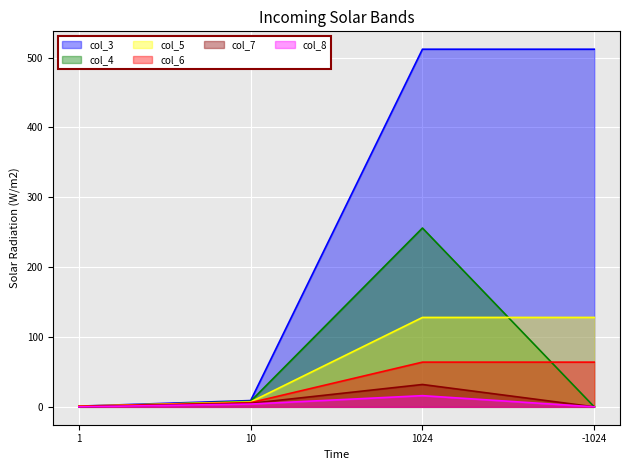

Reading right to left, what are all the values shown in this chart?

col_3: 512	512	9	1
col_4: 0	256	8	0
col_5: 128	128	7	1
col_6: 64	64	6	1
col_7: 0	32	5	0
col_8: 0	16	4	0